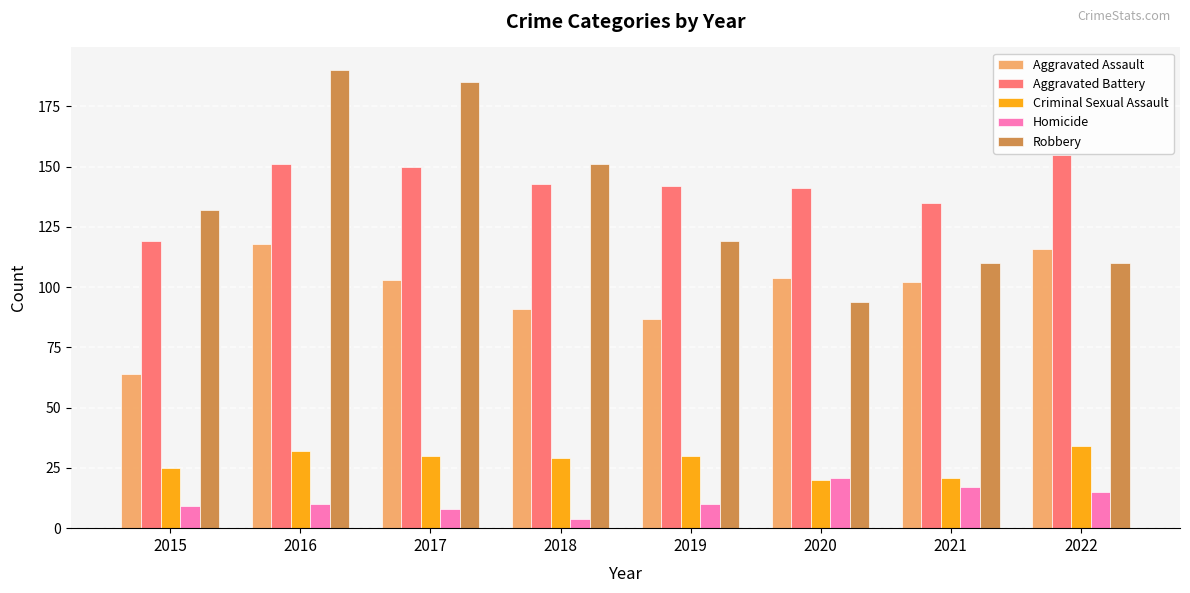

What is the sum of all Aggravated Battery values?

1136